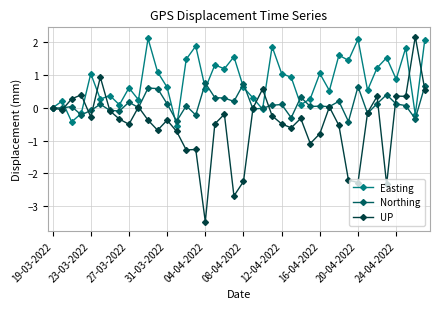

Rank the series by their average value, from highest to lowest.

Easting, Northing, UP